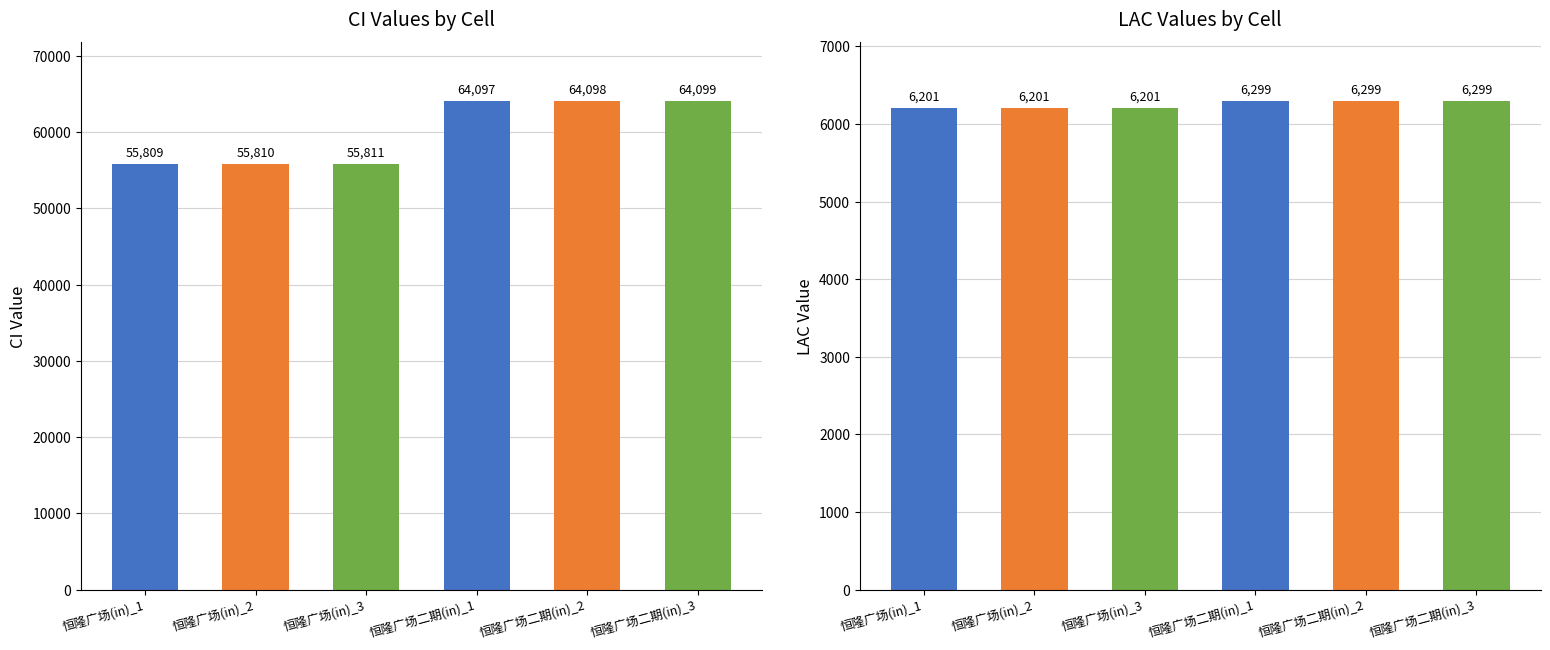

Reading left to right, transcribe all the data shown in this chart.

CI: 恒隆广场(in)_1=55809	恒隆广场(in)_2=55810	恒隆广场(in)_3=55811	恒隆广场二期(in)_1=64097	恒隆广场二期(in)_2=64098	恒隆广场二期(in)_3=64099
LAC: 恒隆广场(in)_1=6201	恒隆广场(in)_2=6201	恒隆广场(in)_3=6201	恒隆广场二期(in)_1=6299	恒隆广场二期(in)_2=6299	恒隆广场二期(in)_3=6299